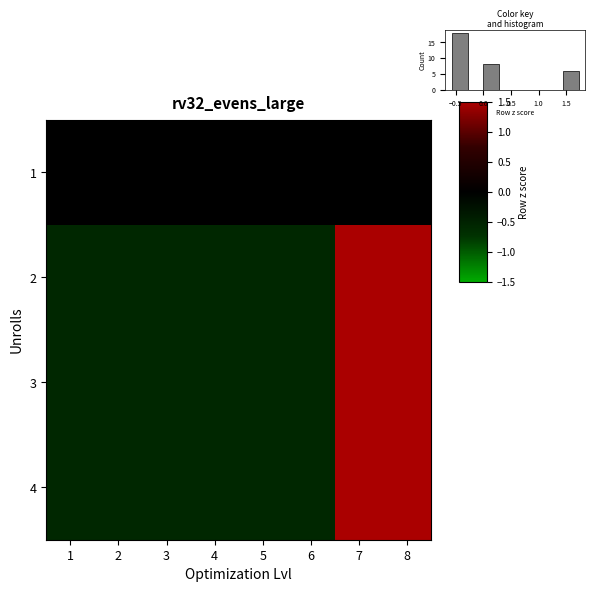

Reading right to left, what are all the values shown in this chart?

1: 8=0.0	7=0.0	6=0.0	5=0.0	4=0.0	3=0.0	2=0.0	1=0.0
2: 8=1.7	7=1.7	6=-0.6	5=-0.6	4=-0.6	3=-0.6	2=-0.6	1=-0.6
3: 8=1.7	7=1.7	6=-0.6	5=-0.6	4=-0.6	3=-0.6	2=-0.6	1=-0.6
4: 8=1.7	7=1.7	6=-0.6	5=-0.6	4=-0.6	3=-0.6	2=-0.6	1=-0.6